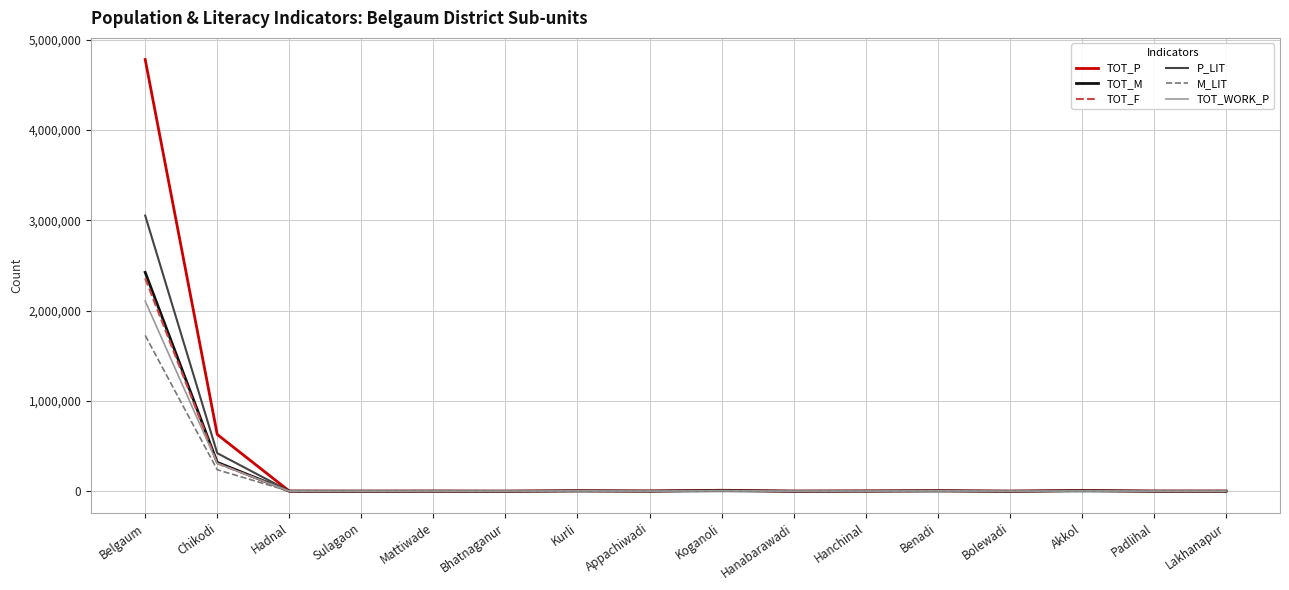

What are all the series names shown in the legend?

TOT_P, TOT_M, TOT_F, P_LIT, M_LIT, TOT_WORK_P